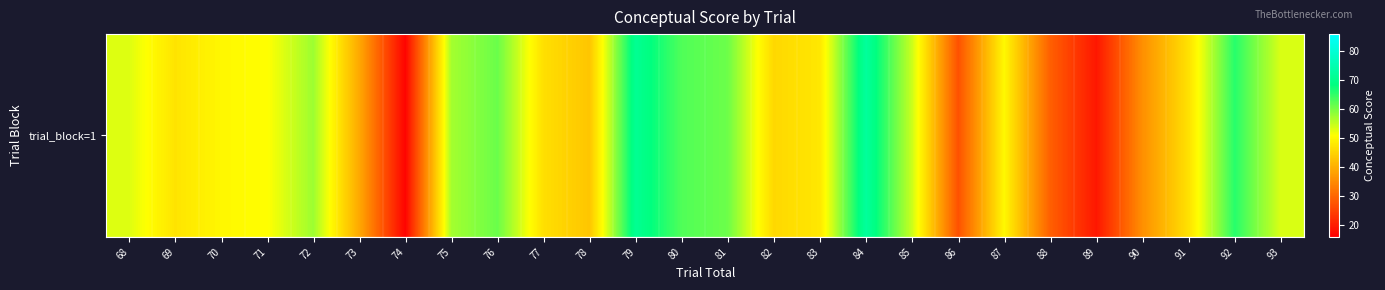

What is the approximate value at 86?

27.3